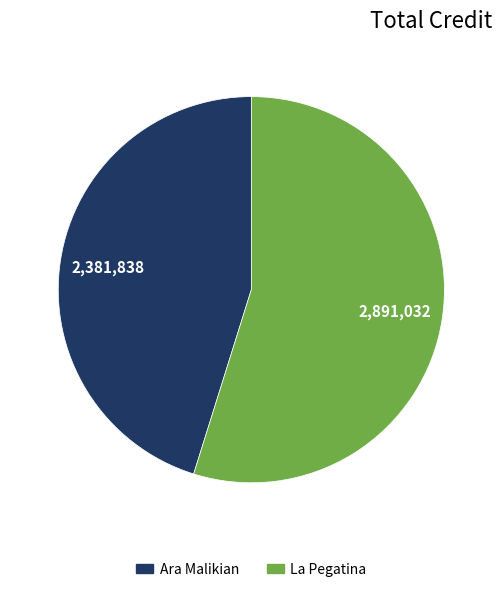

Rank the categories by value from highest to lowest.

La Pegatina, Ara Malikian